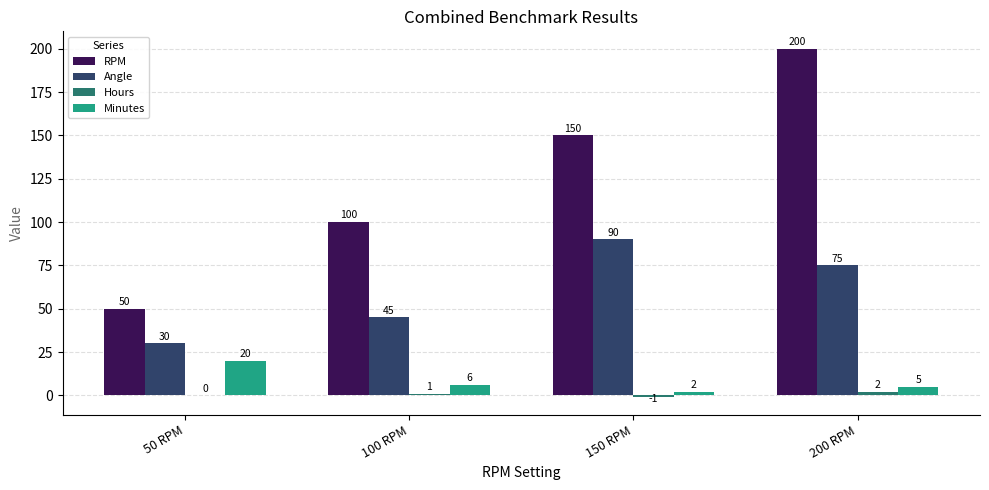

How many groups of bars are there?

4